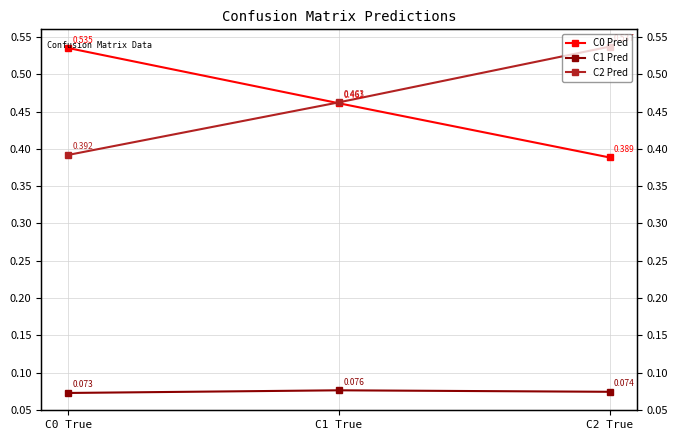

Reading left to right, what are all the values shown in this chart?

C0 Pred: C0 True=0.5	C1 True=0.5	C2 True=0.4
C1 Pred: C0 True=0.1	C1 True=0.1	C2 True=0.1
C2 Pred: C0 True=0.4	C1 True=0.5	C2 True=0.5